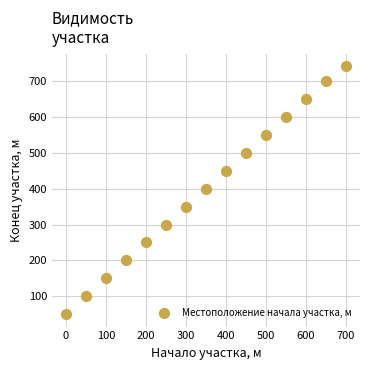

What is the range of X values (max minus min)?

700